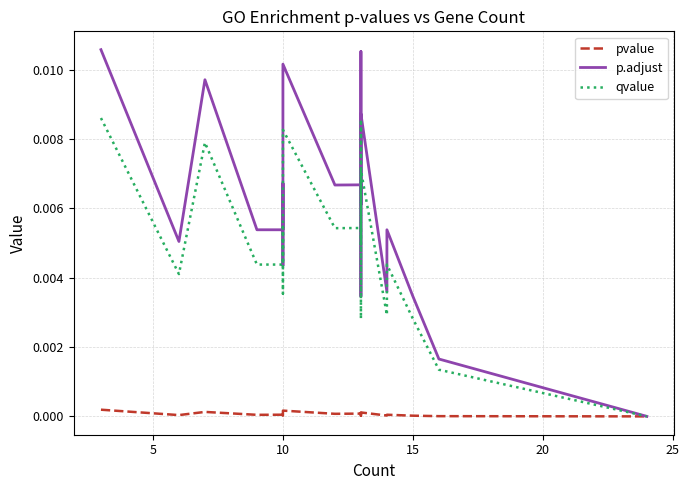

True or false: p.adjust and qvalue intersect in this chart.

False